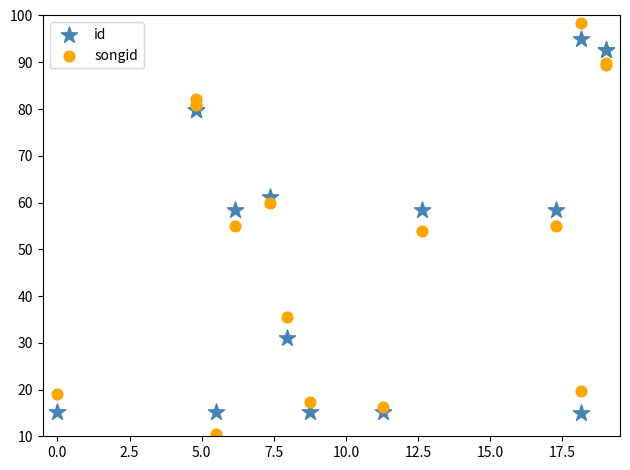

Which series reaches the minimum Y coordinate?

songid